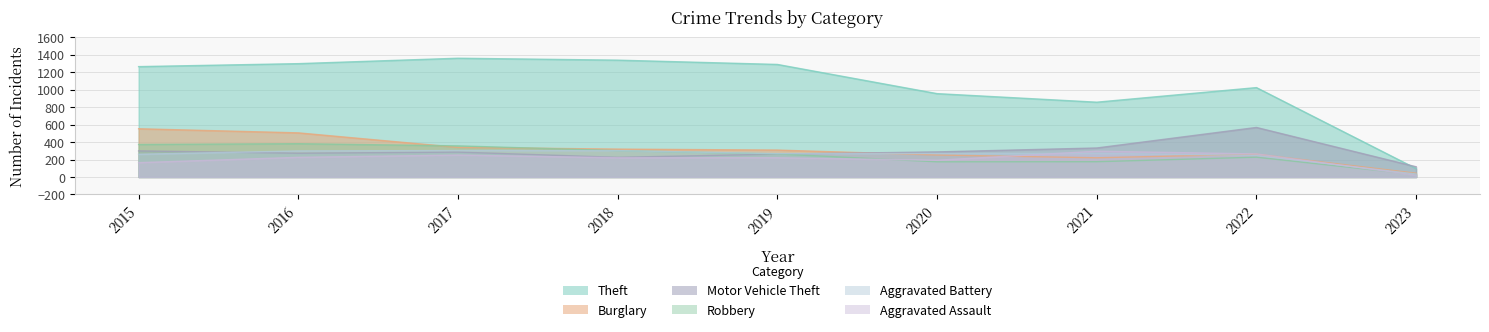

True or false: Theft and Burglary cross at least once.

False